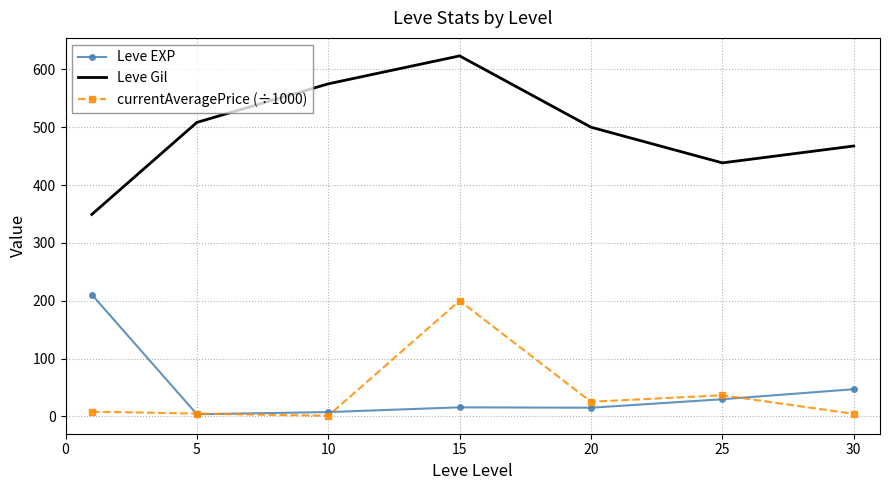

Which series has the largest total across all categories?

Leve Gil